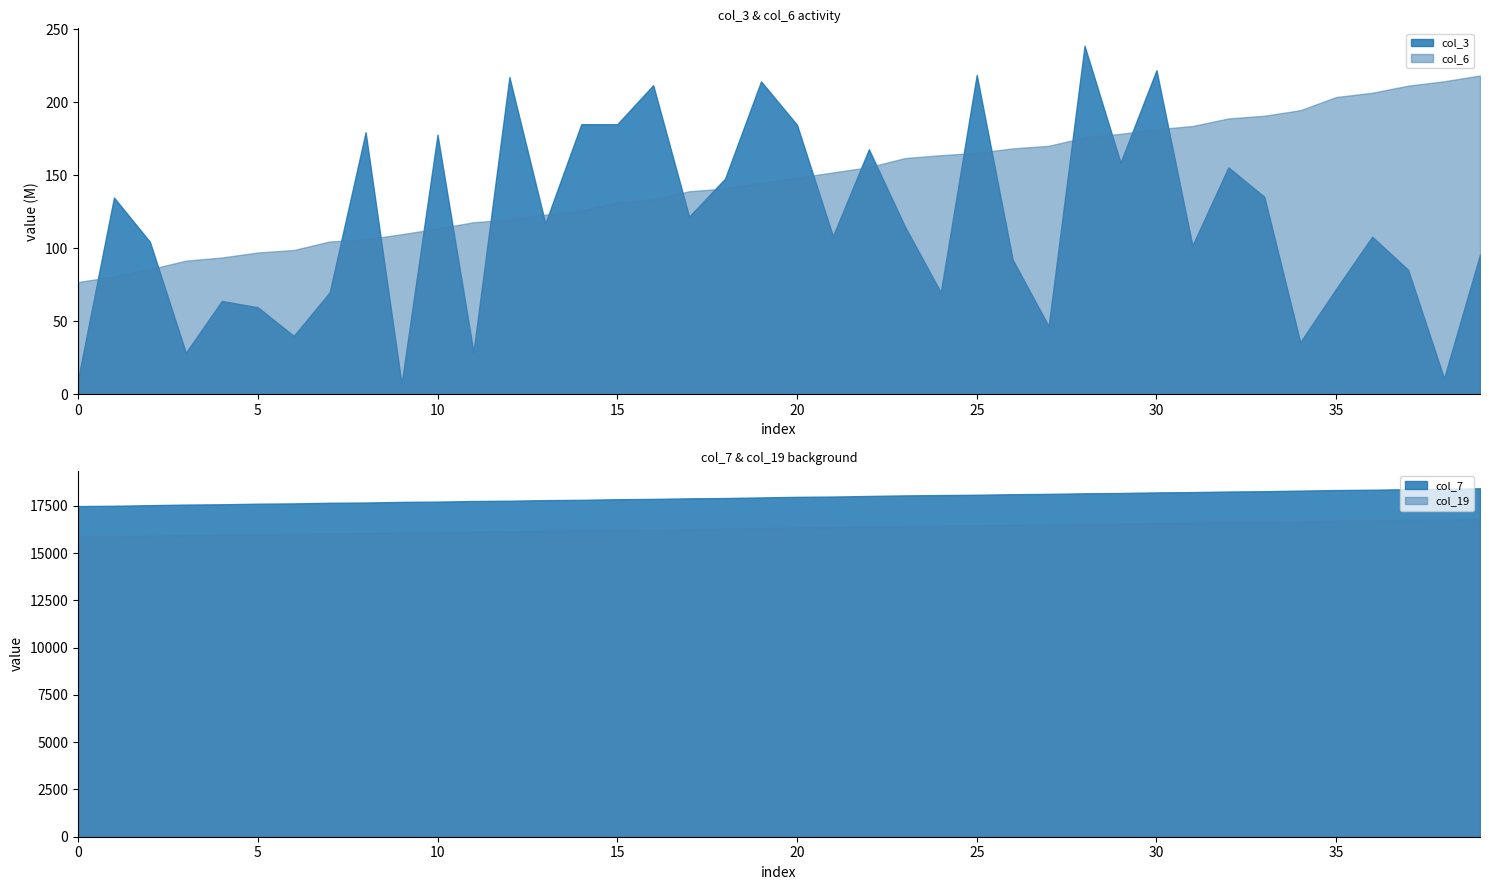

What is the minimum value for col_3?

7.2